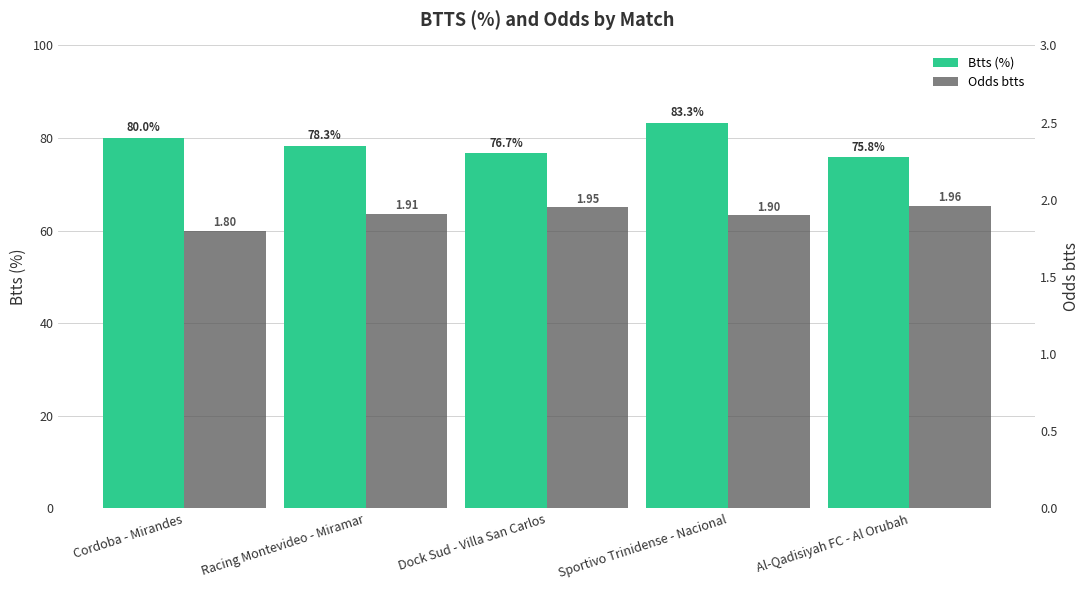

What is the difference between the second highest and second lowest values in the Odds btts series?

0.1